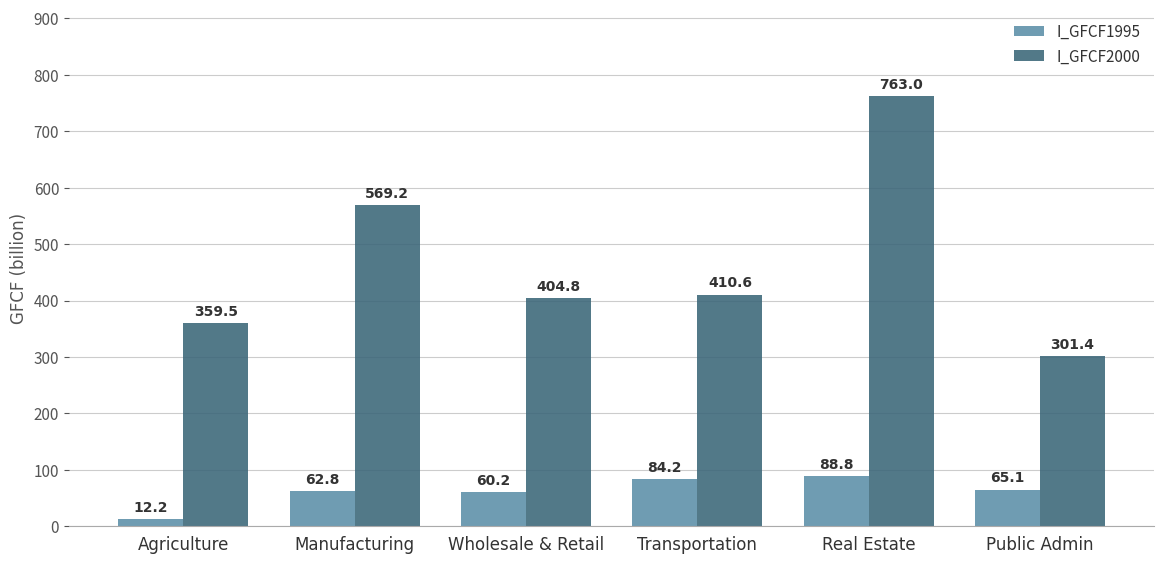

Rank the series at Manufacturing from lowest to highest value.

I_GFCF1995, I_GFCF2000